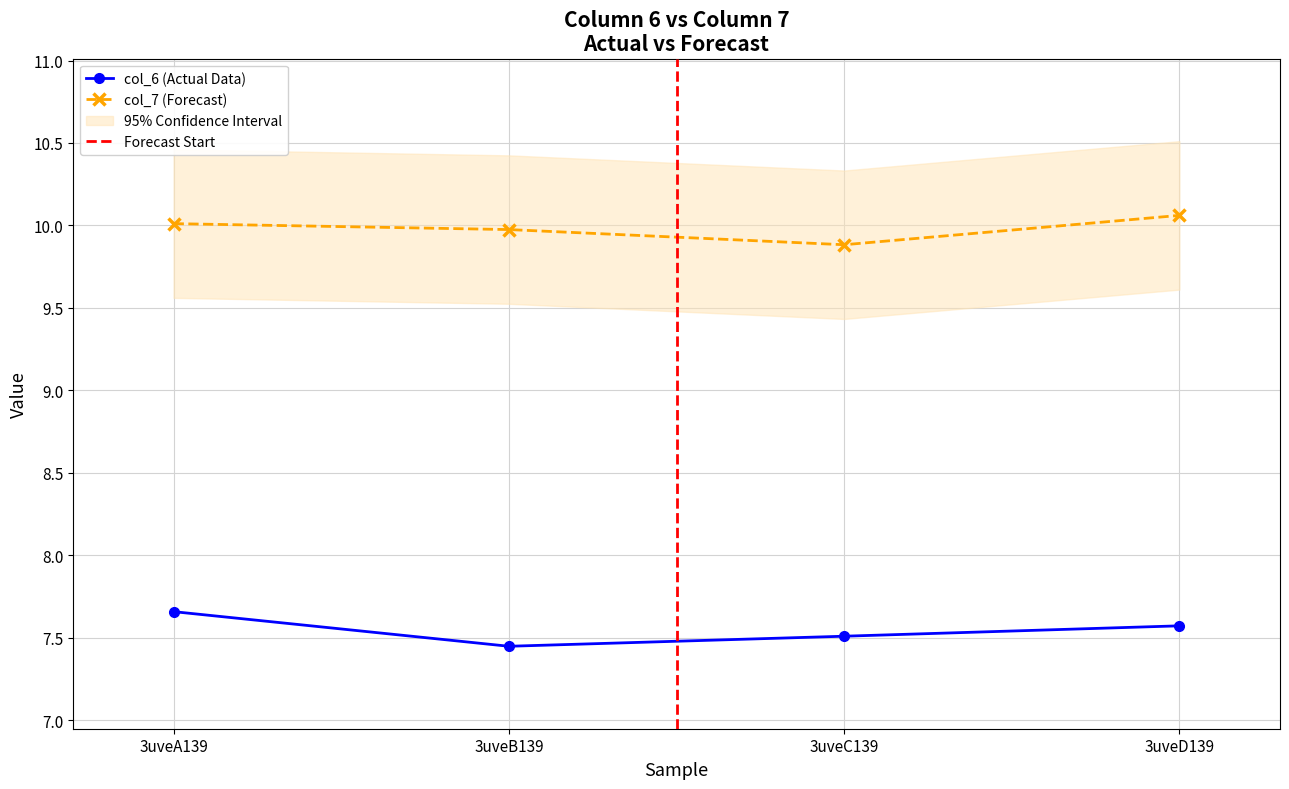

What is the average value of the col_6 series?

7.5